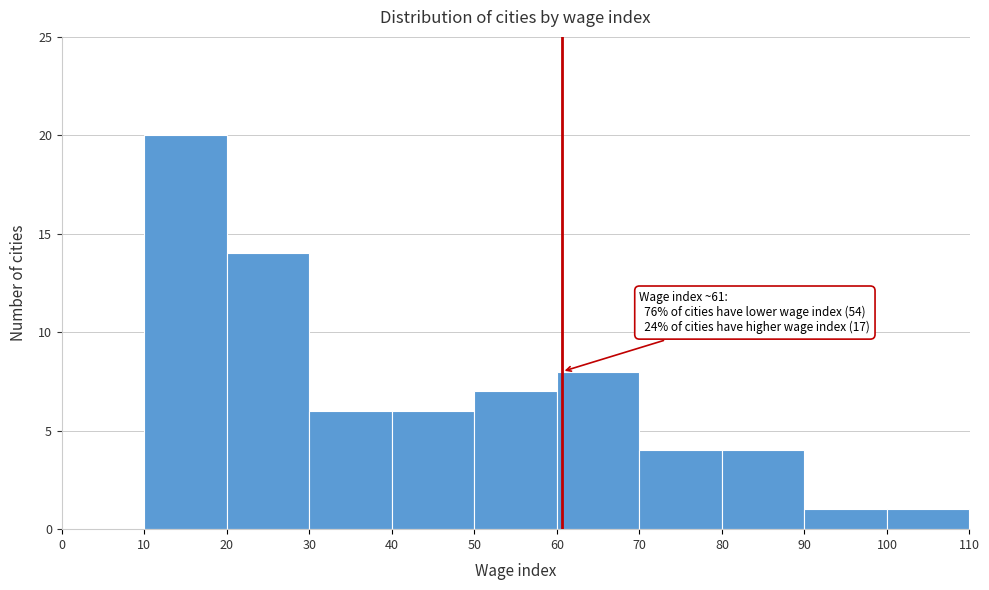

Which range on the x-axis has the tallest bar?

10 to 20